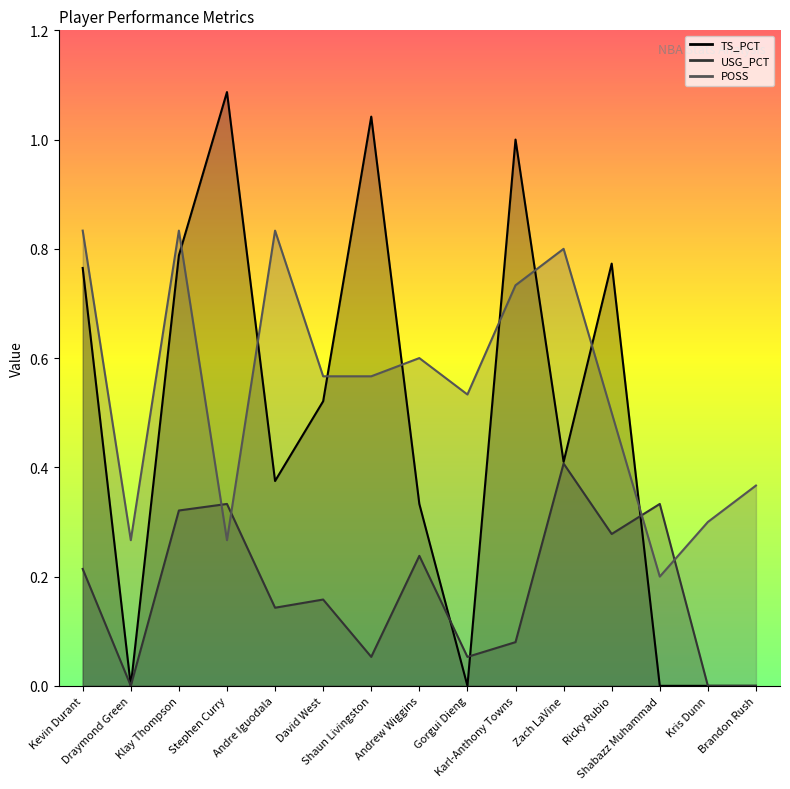

Which series ends up on top after the final intersection of TS_PCT and USG_PCT?

USG_PCT